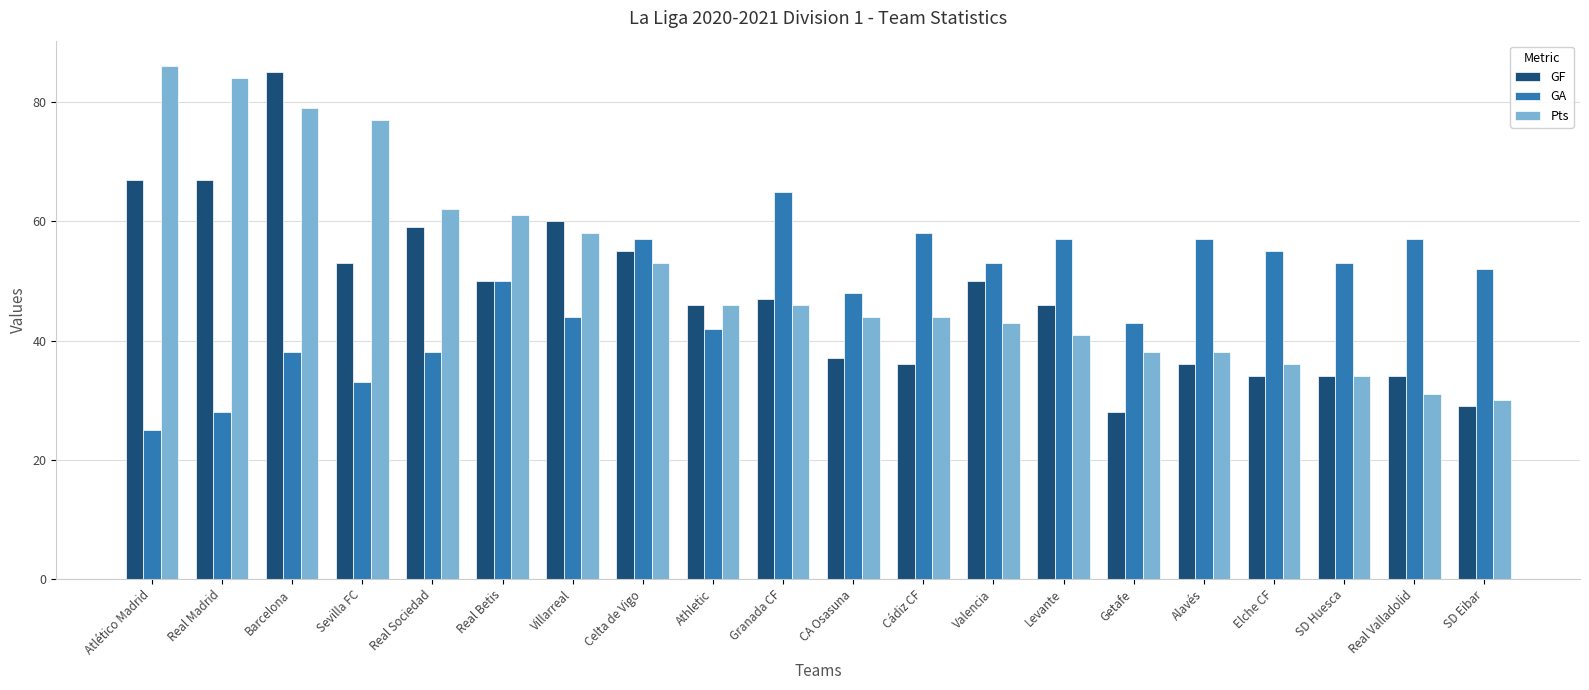

How many bars are there in total?

60